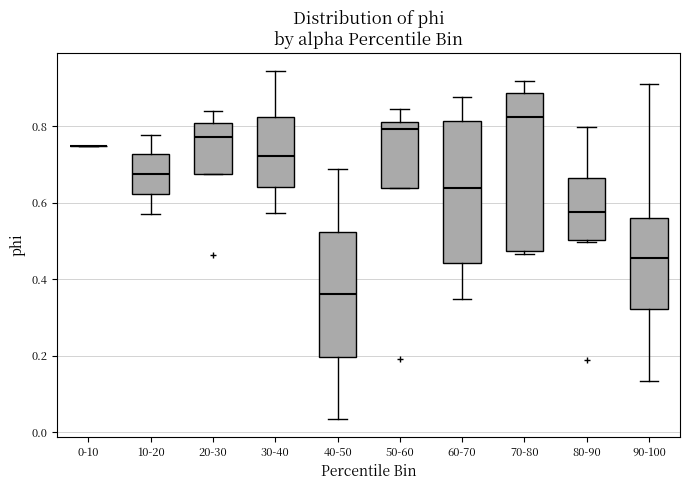

Reading left to right, transcribe this box plot: for each box, give where its median line is, the range the box spans, and where its two whiskers end, as read against the y-axis. The values are not printed on the chart, so give them approximately, as read against the axis.

0-10: box collapsed to a line at 0.74, whiskers 0.74 to 0.74
10-20: median 0.68, box 0.62 to 0.72, whiskers 0.58 to 0.78
20-30: median 0.78, box 0.68 to 0.80, whiskers 0.68 to 0.84
30-40: median 0.72, box 0.64 to 0.82, whiskers 0.58 to 0.94
40-50: median 0.36, box 0.20 to 0.52, whiskers 0.04 to 0.68
50-60: median 0.80 (just below the box's upper edge), box 0.64 to 0.80, whiskers 0.64 to 0.84
60-70: median 0.64, box 0.44 to 0.82, whiskers 0.34 to 0.88
70-80: median 0.82, box 0.48 to 0.88, whiskers 0.46 to 0.92
80-90: median 0.58, box 0.50 to 0.66, whiskers 0.50 to 0.80
90-100: median 0.46, box 0.32 to 0.56, whiskers 0.14 to 0.92